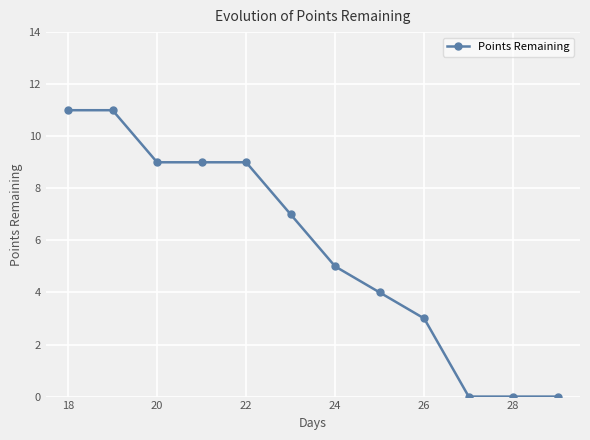

Reading left to right, what are all the values shown in this chart?

11	11	9	9	9	7	5	4	3	0	0	0